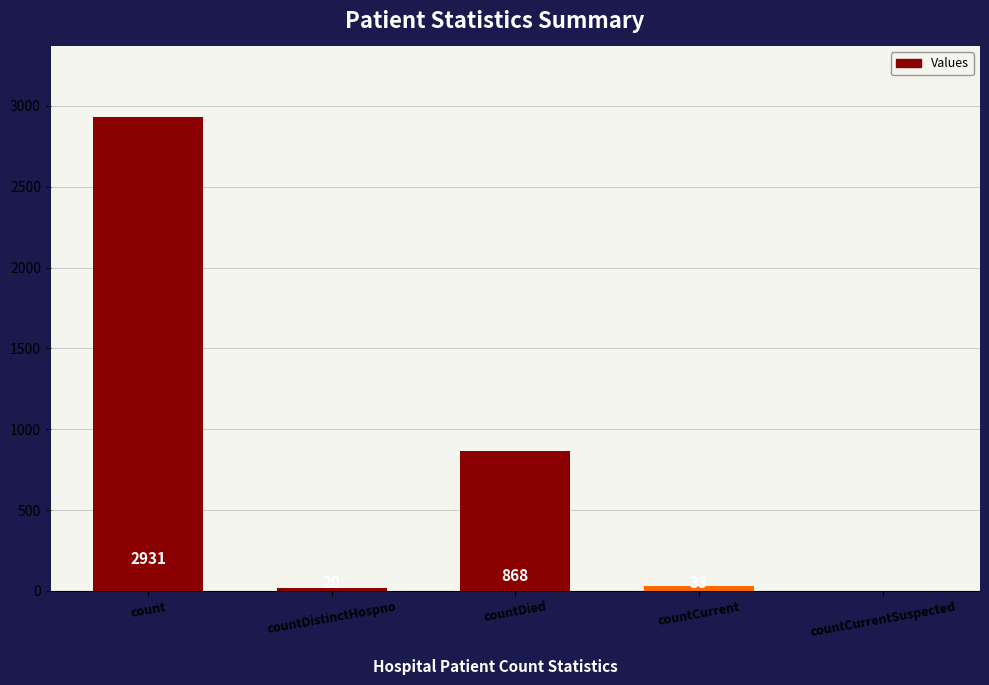

What is the average value?

770